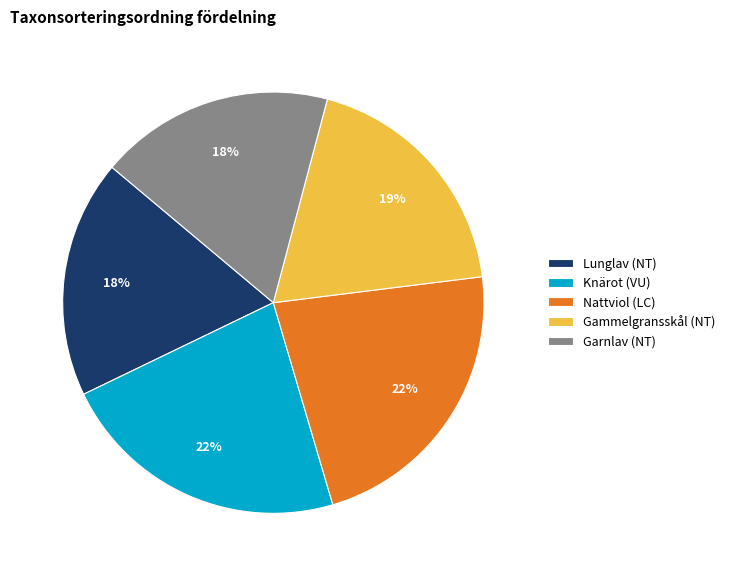

To the nearest percent, what is the average slice percentage?

20%